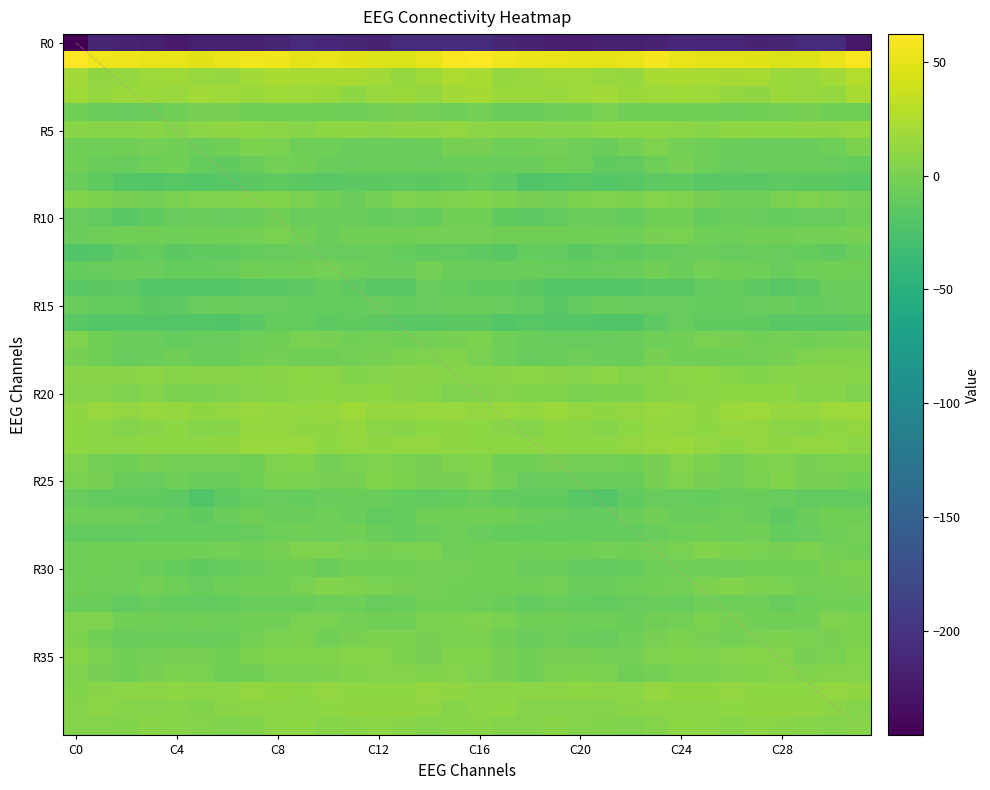

Where does the R15 series first go above -9?

C0